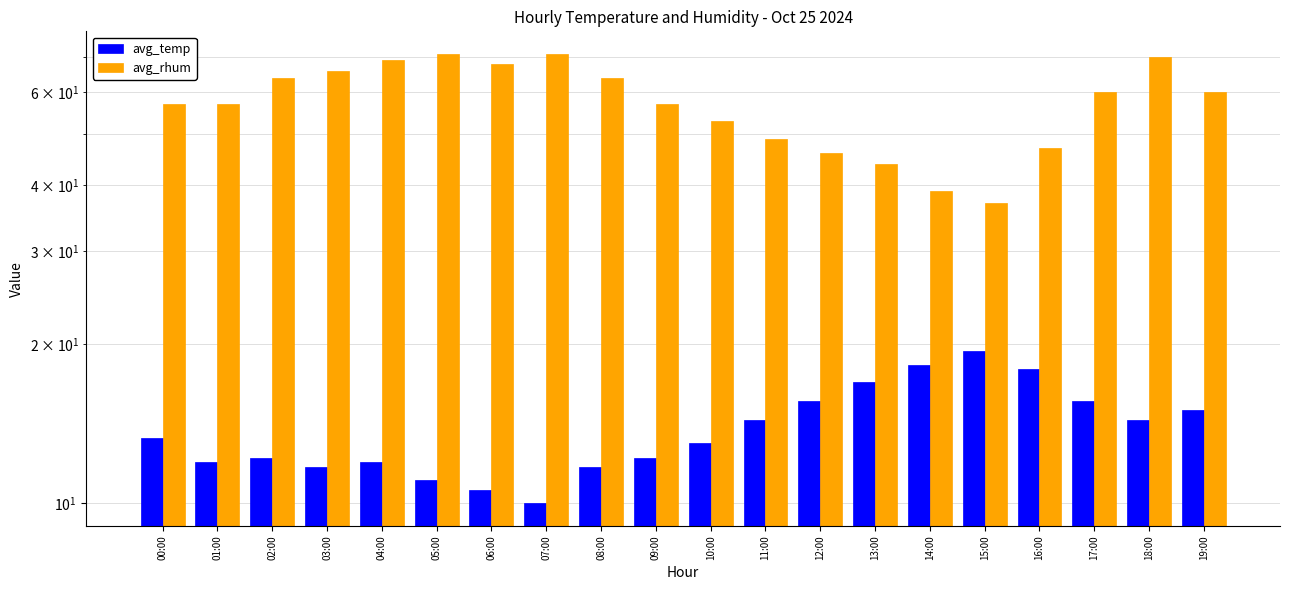

What is the total value across all series at 18:00?

84.4